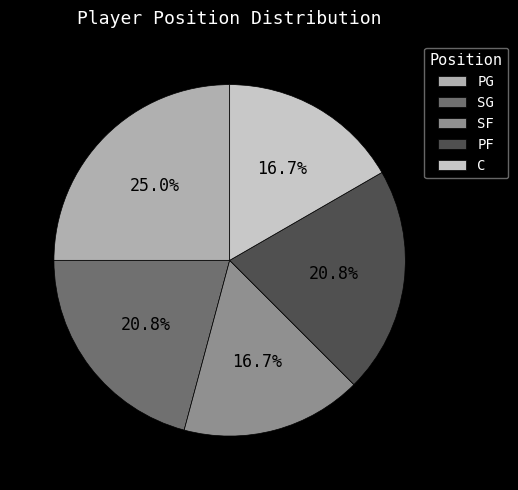

Is there a majority slice in this chart?

No